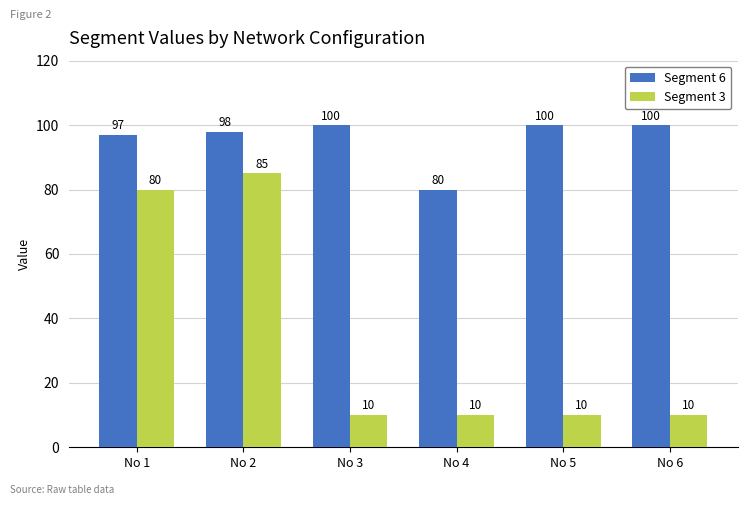

What is the average value of the Segment 3 series?

34